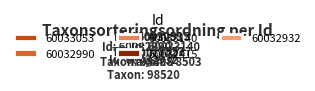

Is the sum of 60033140 and 60032990 greater than half?

No